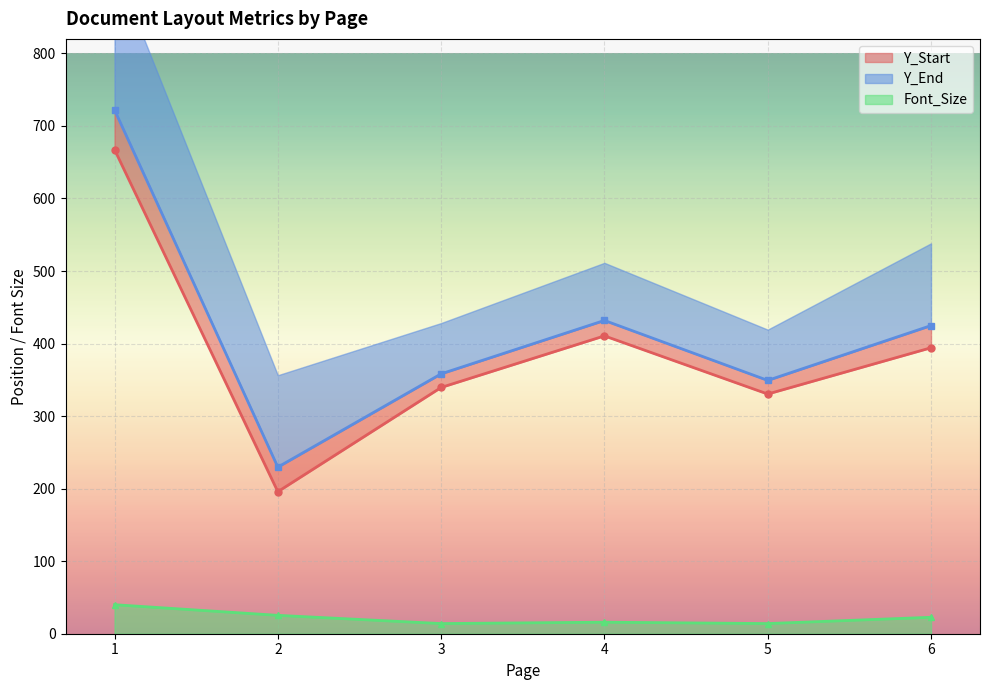

What is the value of the Font_Size point at the 2nd from the left?

25.3